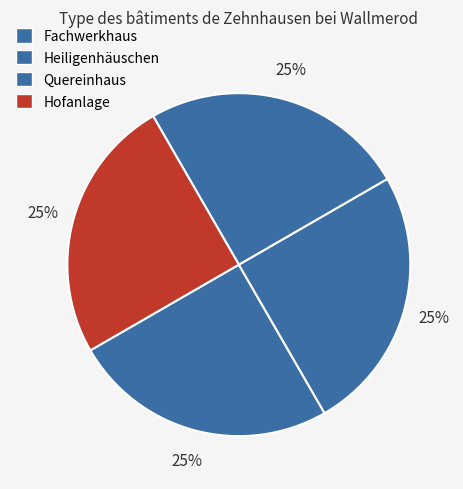

To the nearest percent, what percentage of the pie is Hofanlage?

25%